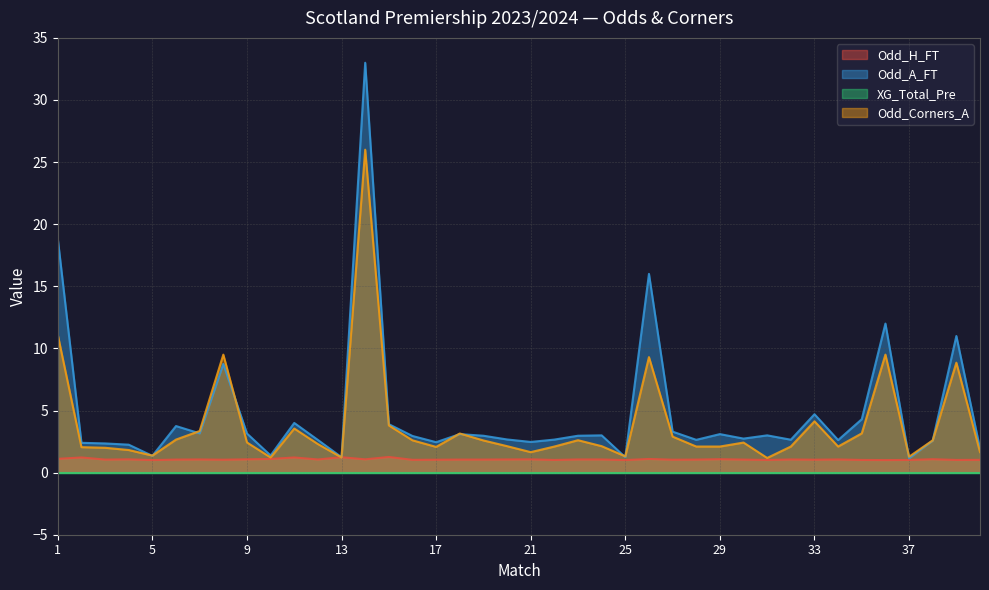

Where is the first local maximum for Odd_A_FT?

6